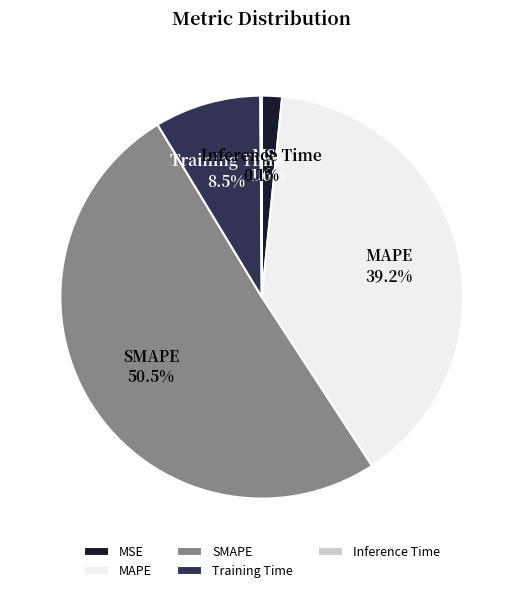

Between Training Time and MAPE, which is larger?

MAPE